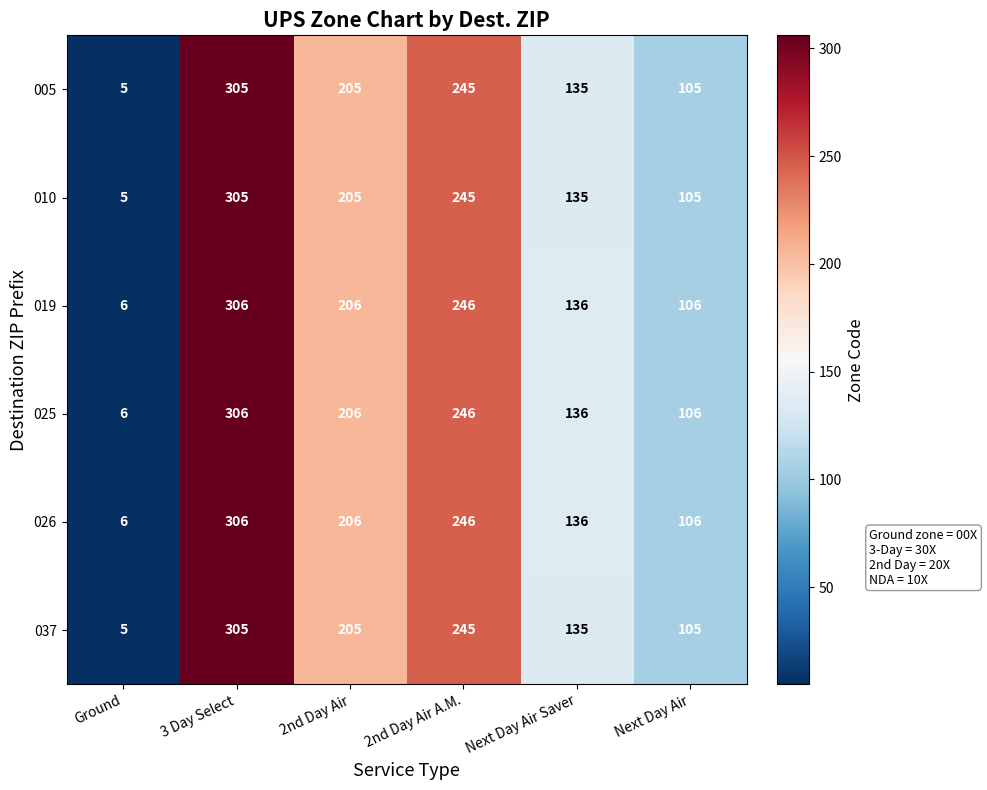

How many 037 values are between 105 and 245?

4